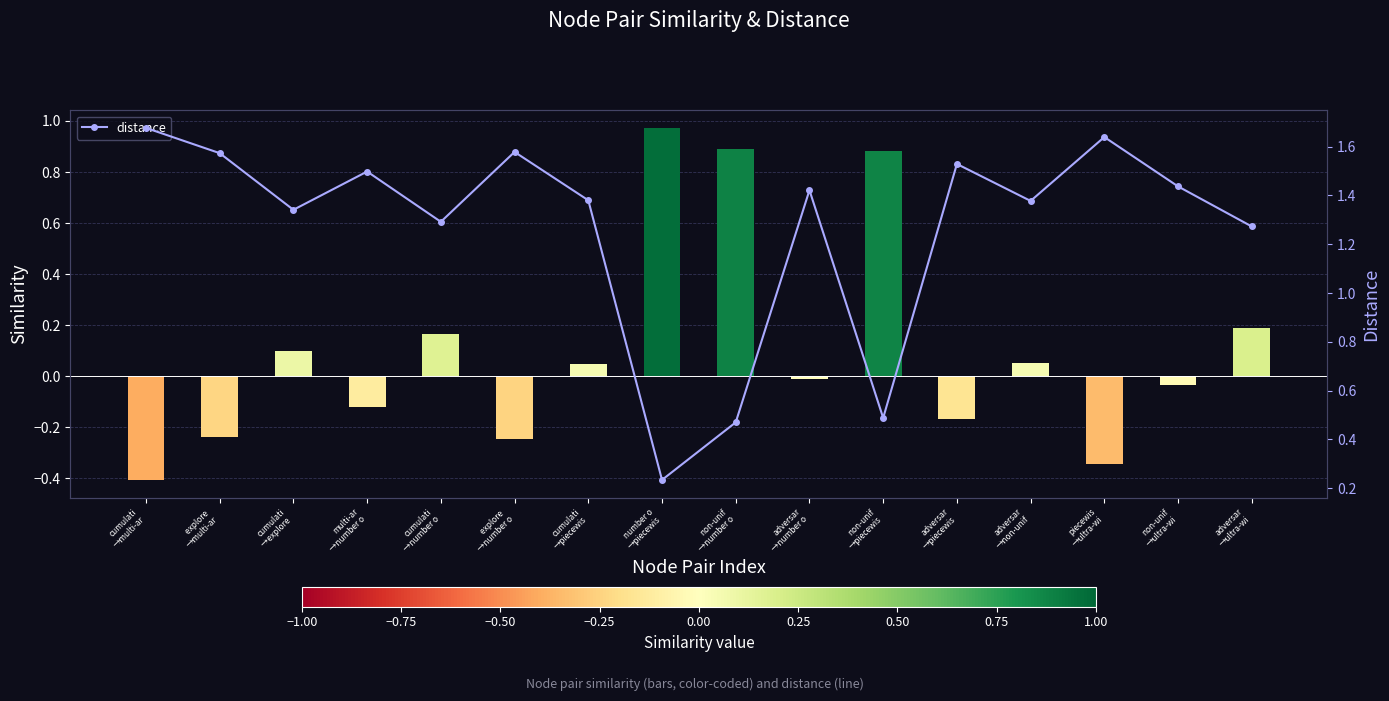

At which label does the data first exceed 1?

cumulati
→multi-ar